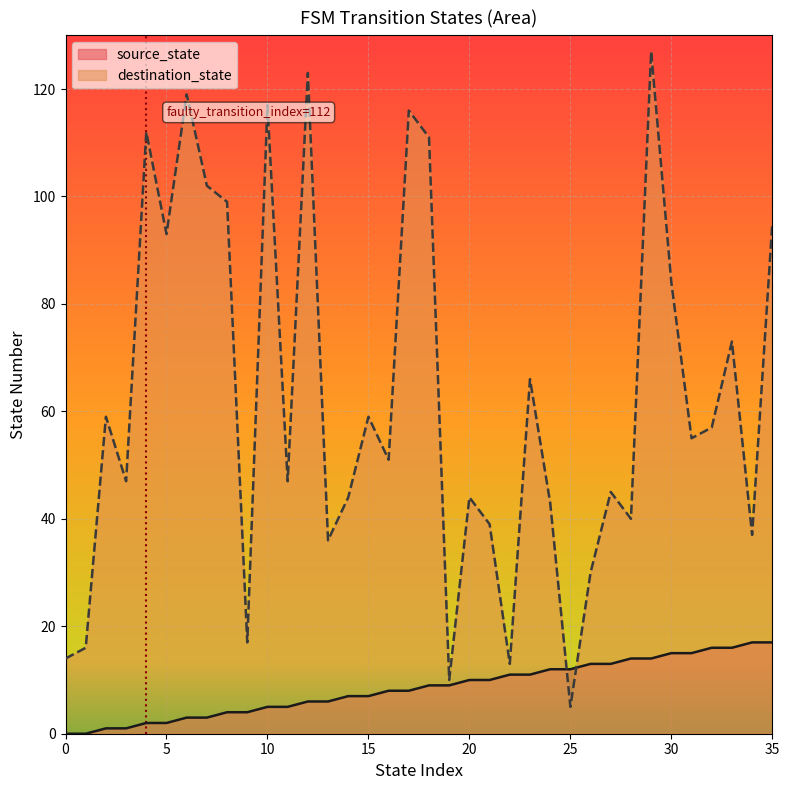

How many categories are shown in the chart?

36